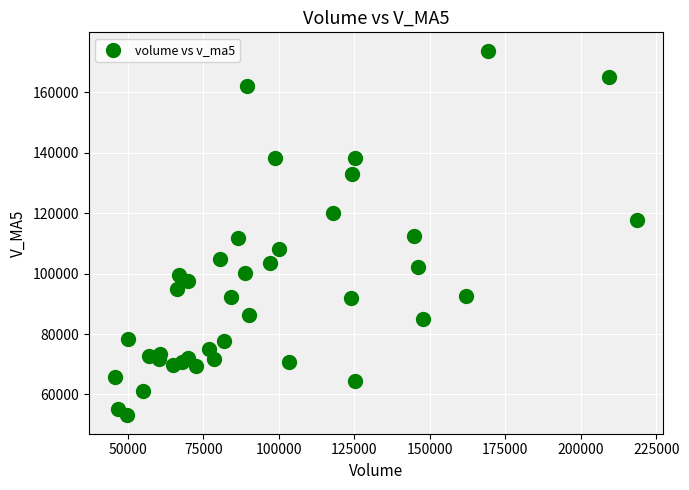

What is the range of Y values (max minus min)?

120813.8